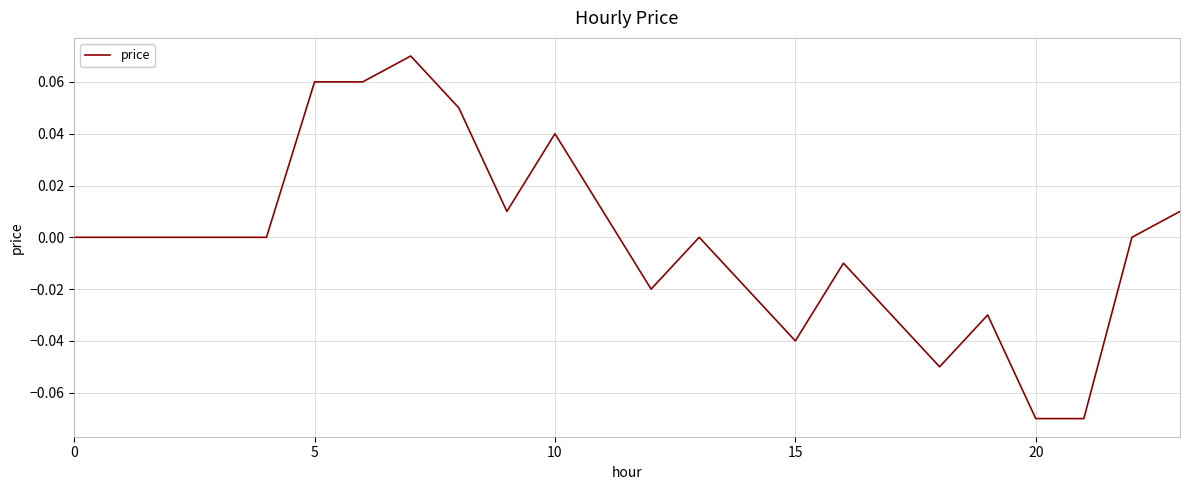

Which label corresponds to the largest value in the chart?

7